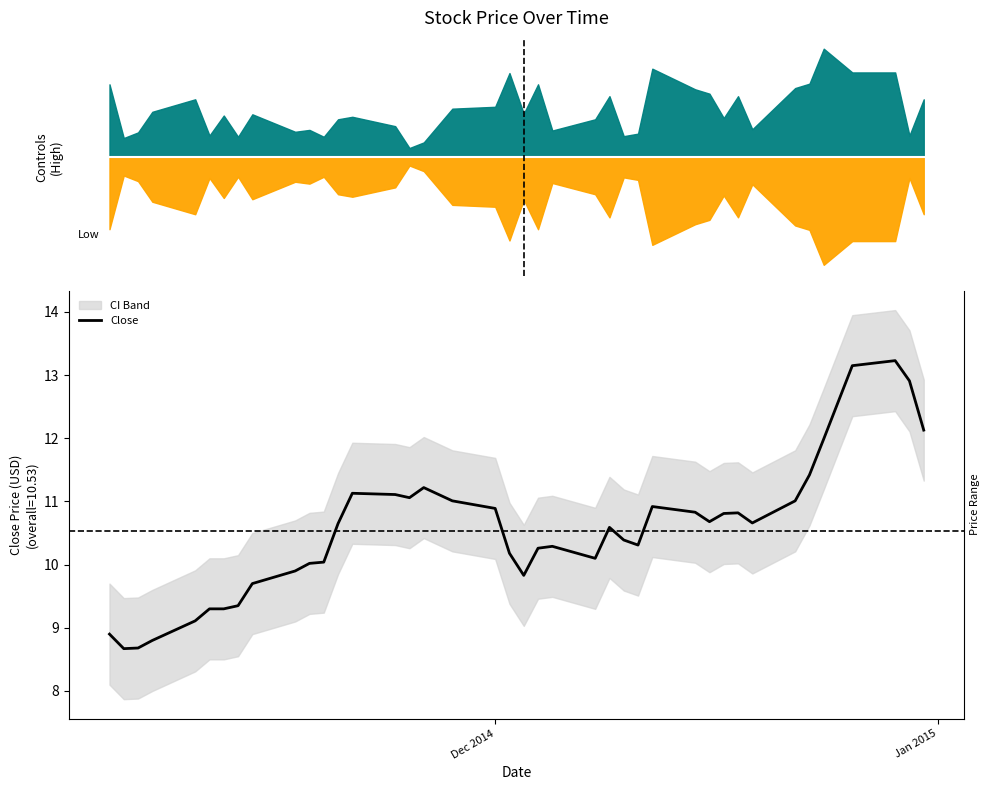

How many lines are shown in the chart?

1